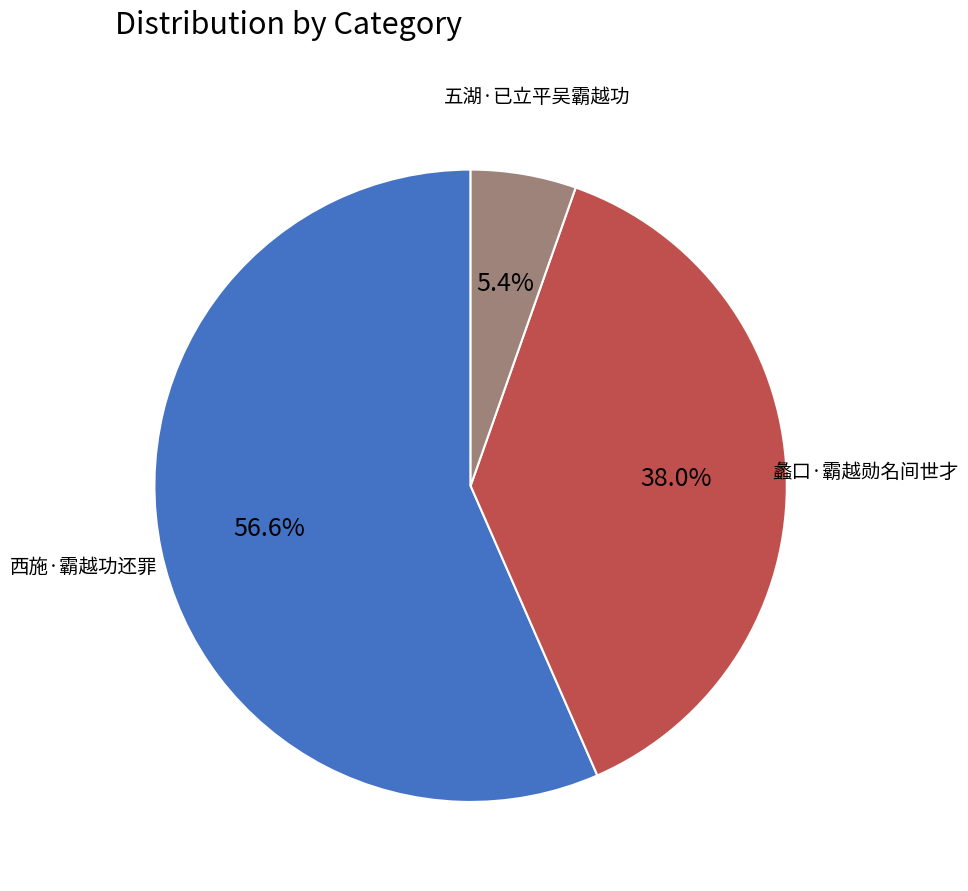

Which slice is the largest?

西施·霸越功还罪